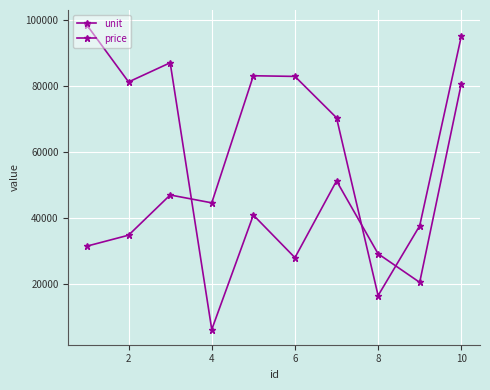

Does the chart have visible grid lines?

Yes